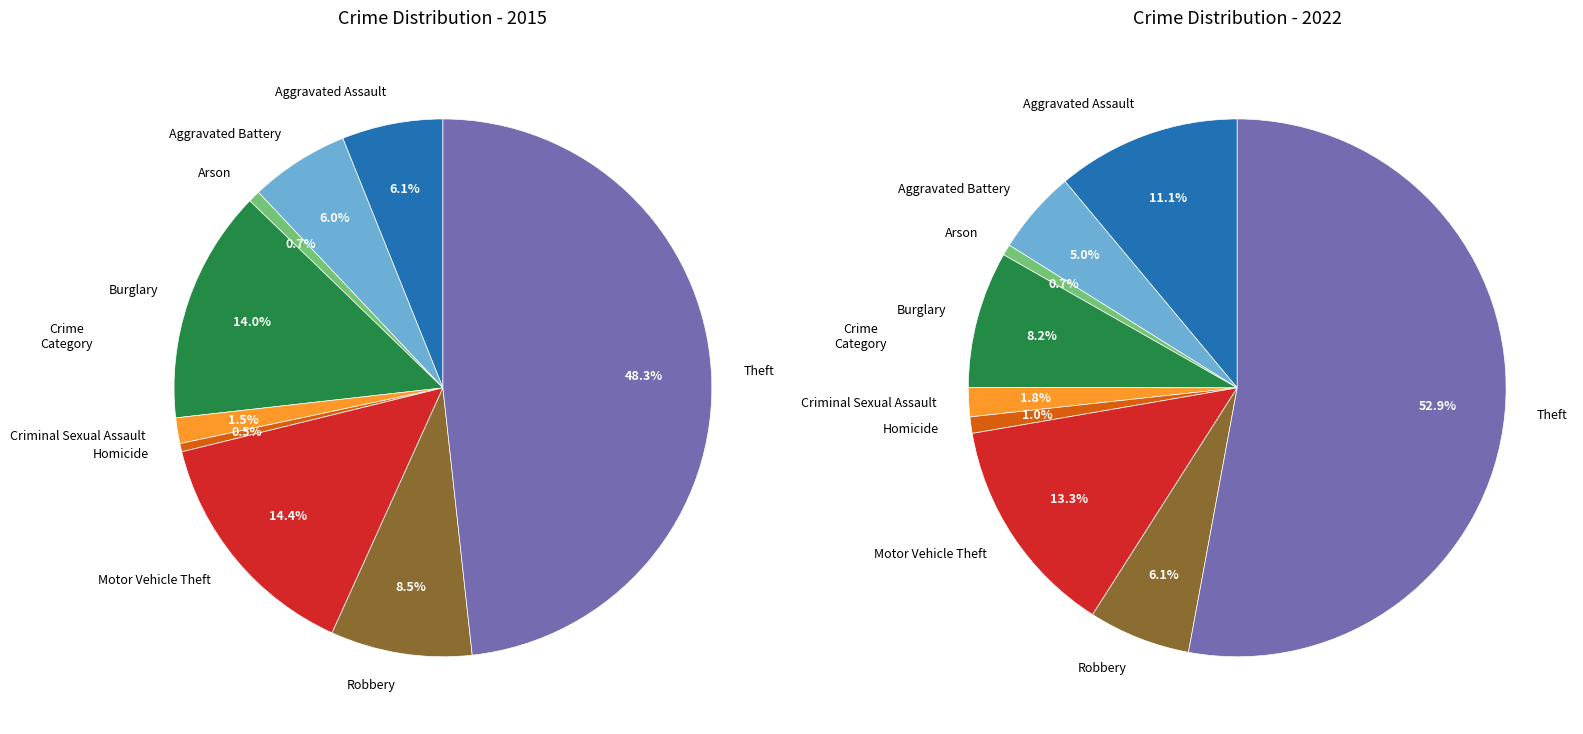

Which has a higher value, 4 or 7?

7